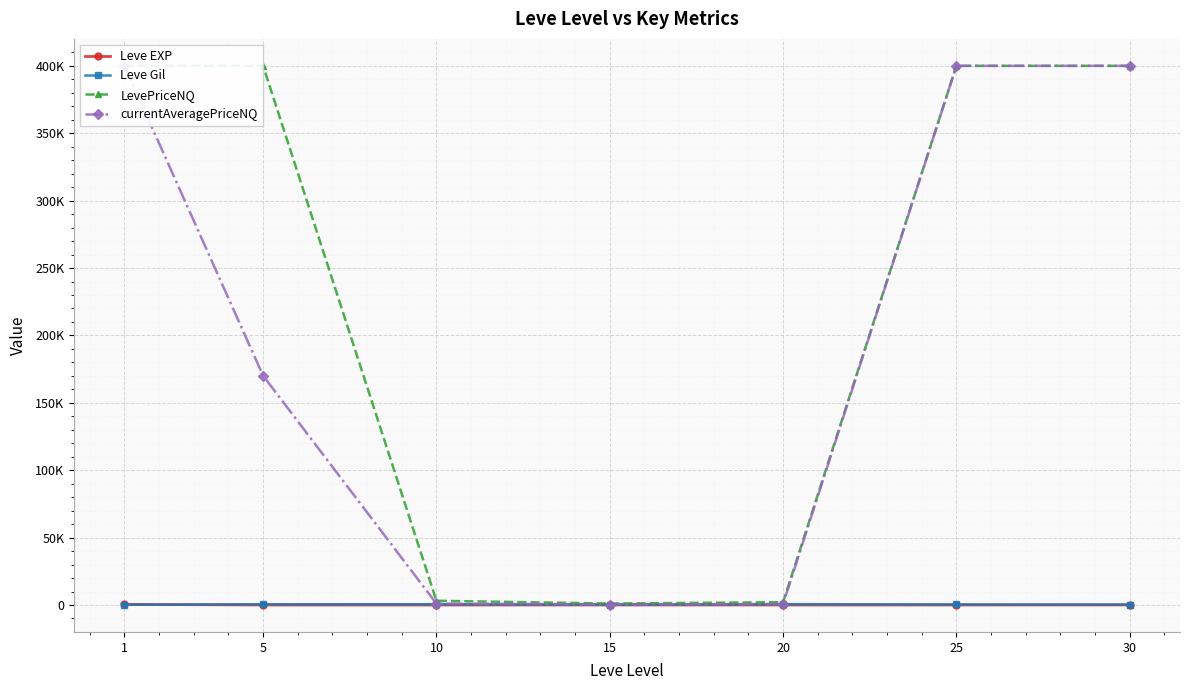

What is the value of the currentAveragePriceNQ point at the 7th from the left?

400000.0